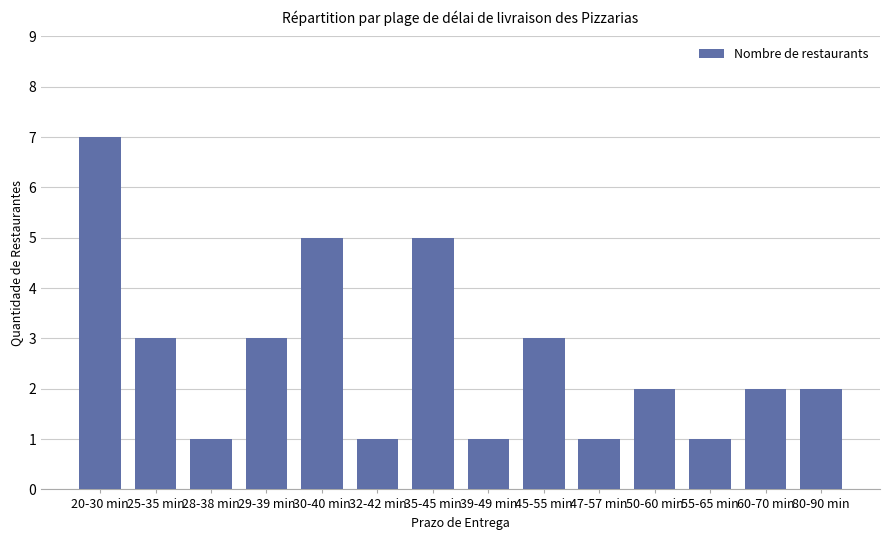

Reading left to right, extract all data points from this chart.

7	3	1	3	5	1	5	1	3	1	2	1	2	2